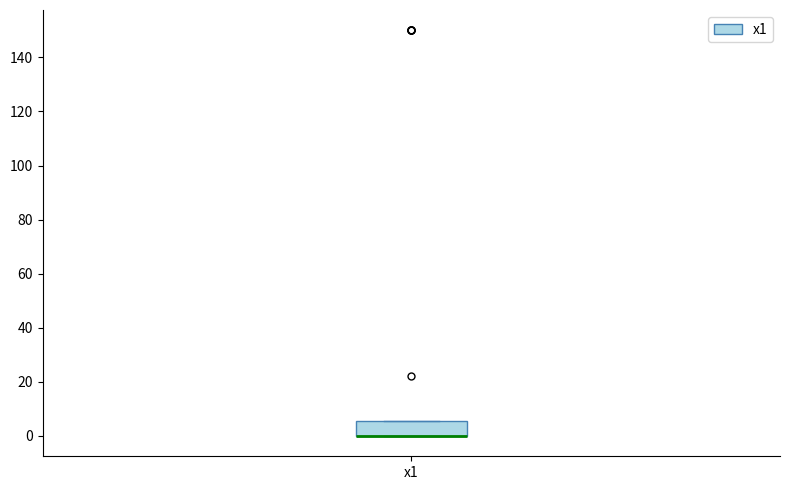

Where is the upper edge of the box for x1 on the y-axis? The values are not printed on the chart, so give them approximately, as read against the axis.

6